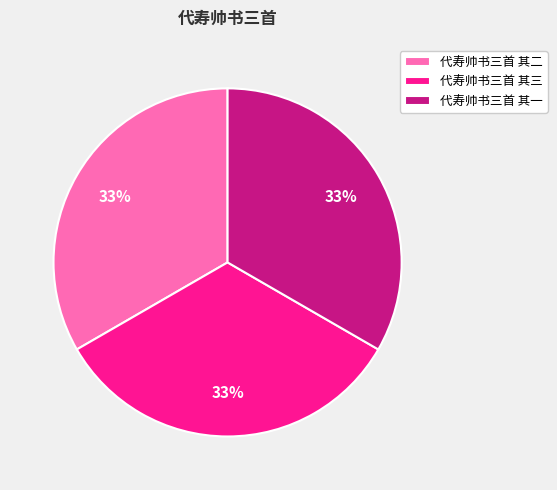

Is 代寿帅书三首 其三 the majority of the pie?

No